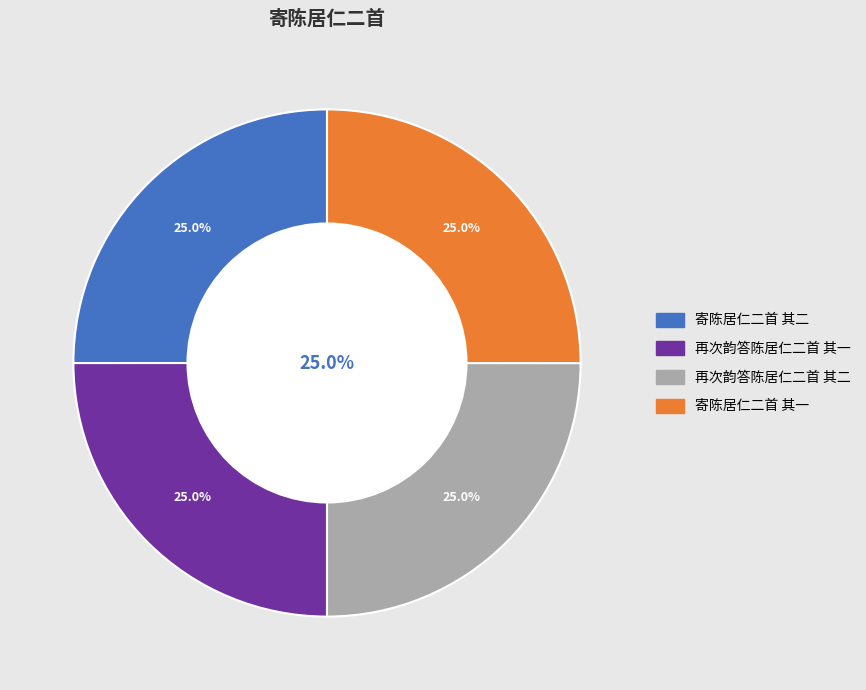

What is the total percentage of 寄陈居仁二首 其二 and 再次韵答陈居仁二首 其一?

50.0%